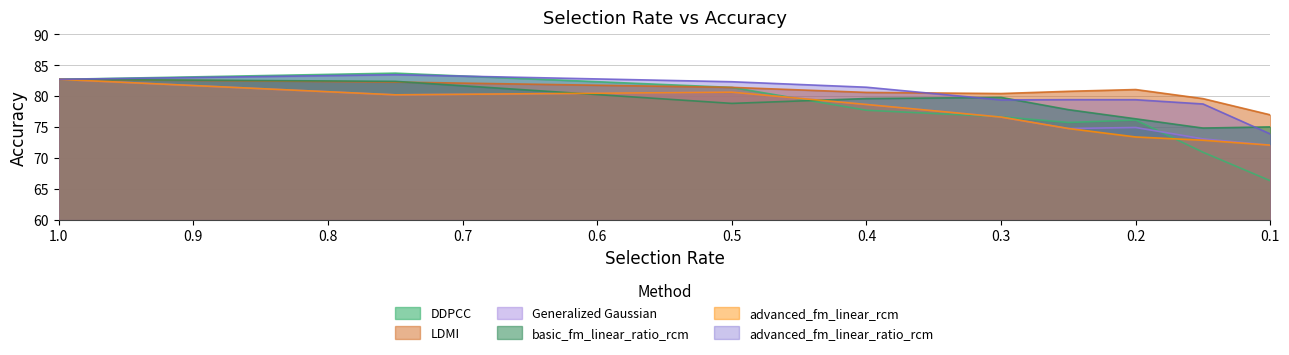

After their last crossing, which series has the higher values: LDMI or basic_fm_linear_ratio_rcm?

LDMI